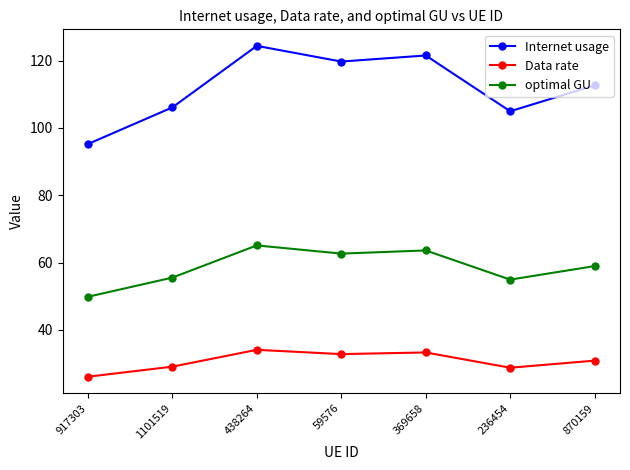

How many data points does each series have?

7